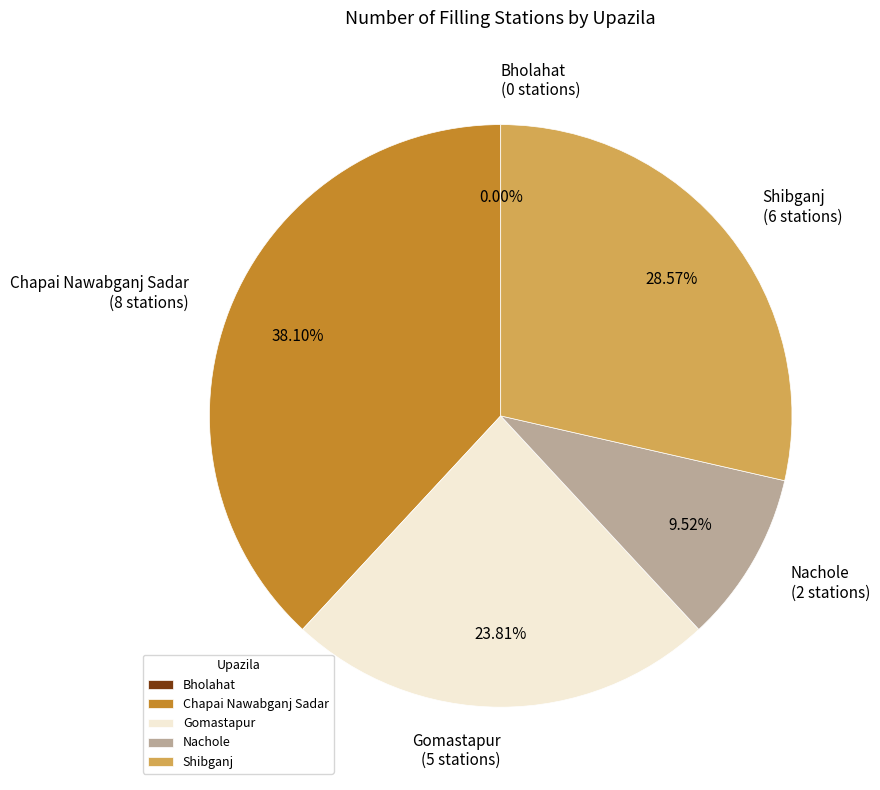

The Shibganj slice represents 34% of the pie. True or false?

False